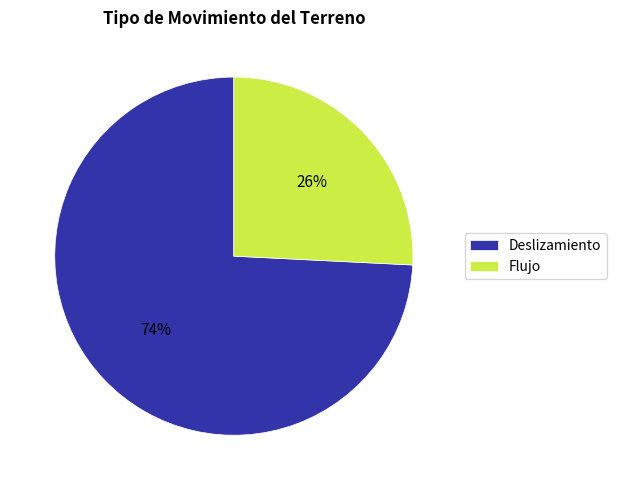

To the nearest percent, what is the average slice percentage?

50%